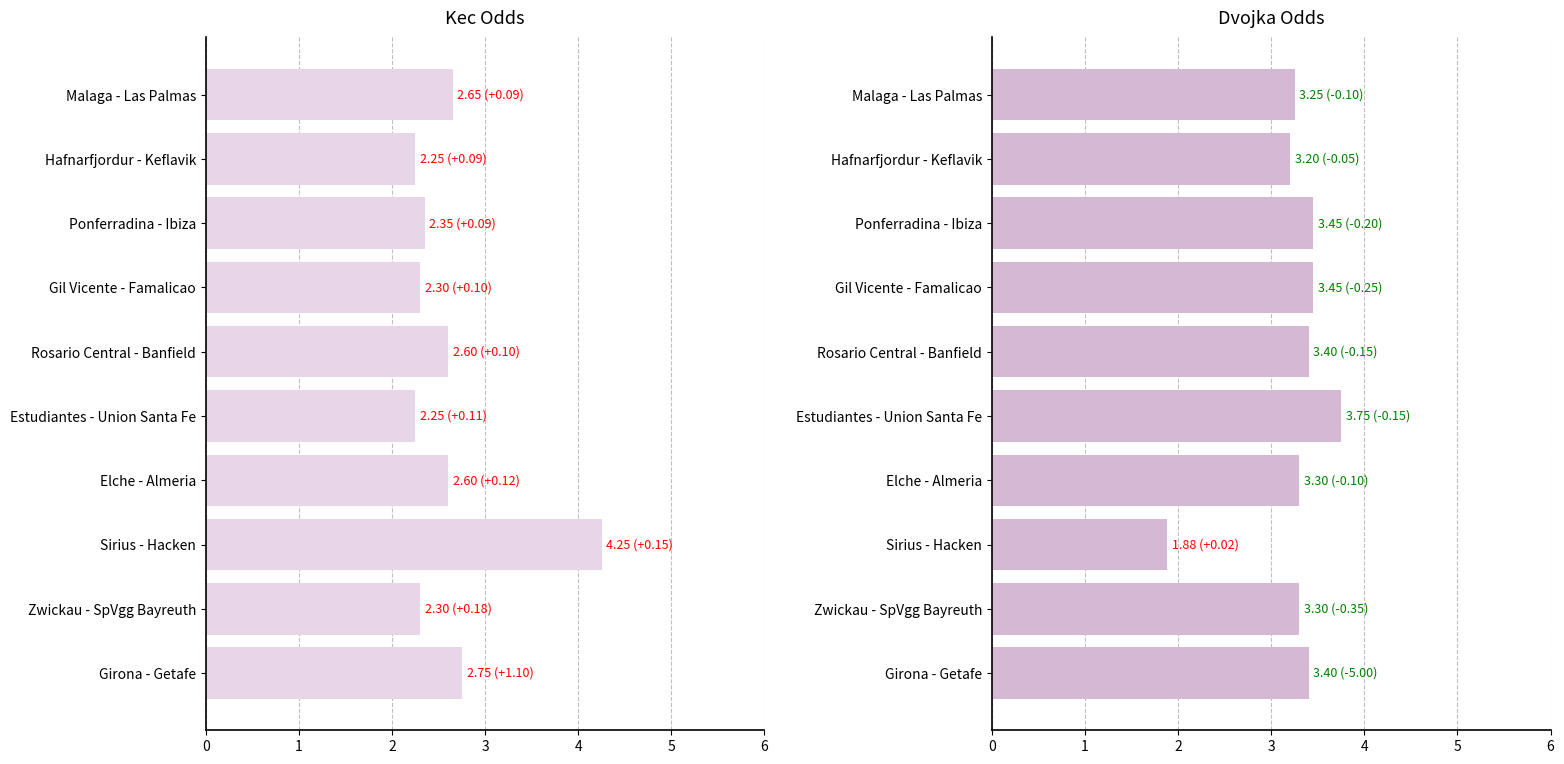

What is the maximum value shown in the chart?

4.2